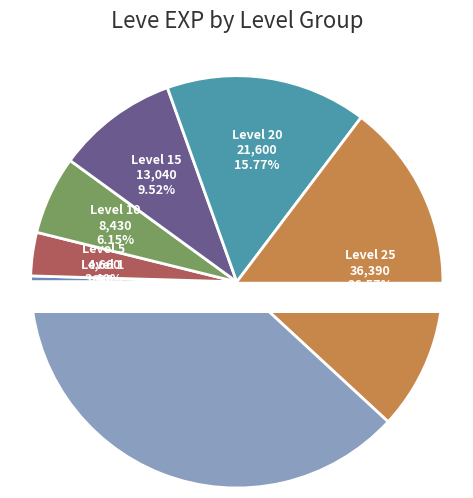

Which slice is the largest?

Level 30